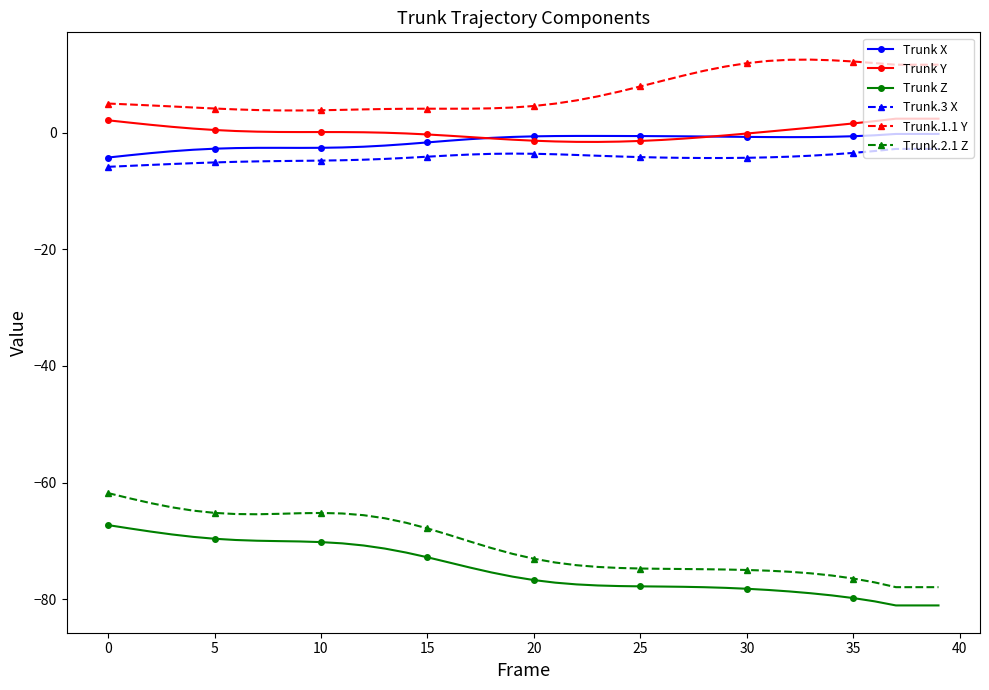

What is the smallest value displayed?

-81.1